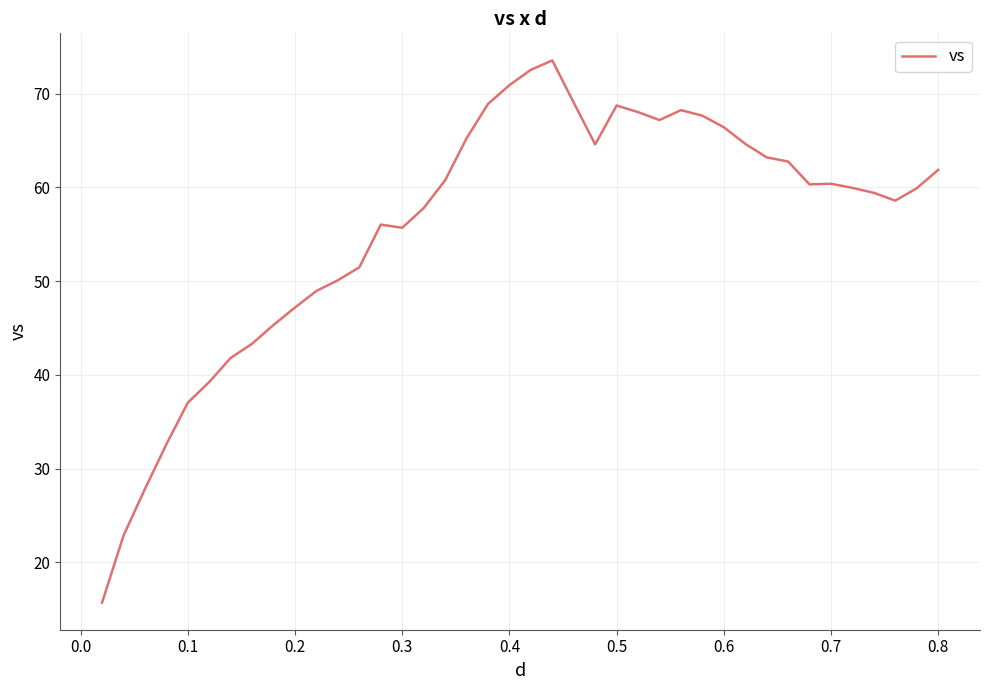

What is the smallest value displayed?

15.7